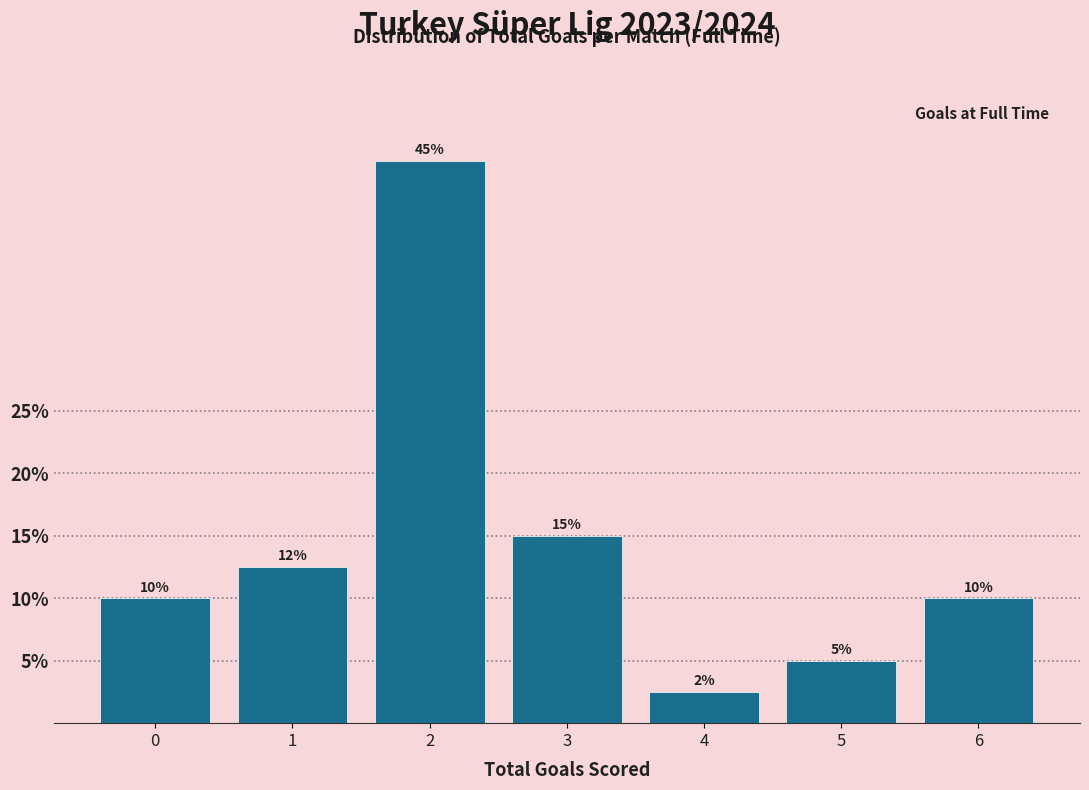

What value does the data have at 0?

10.0